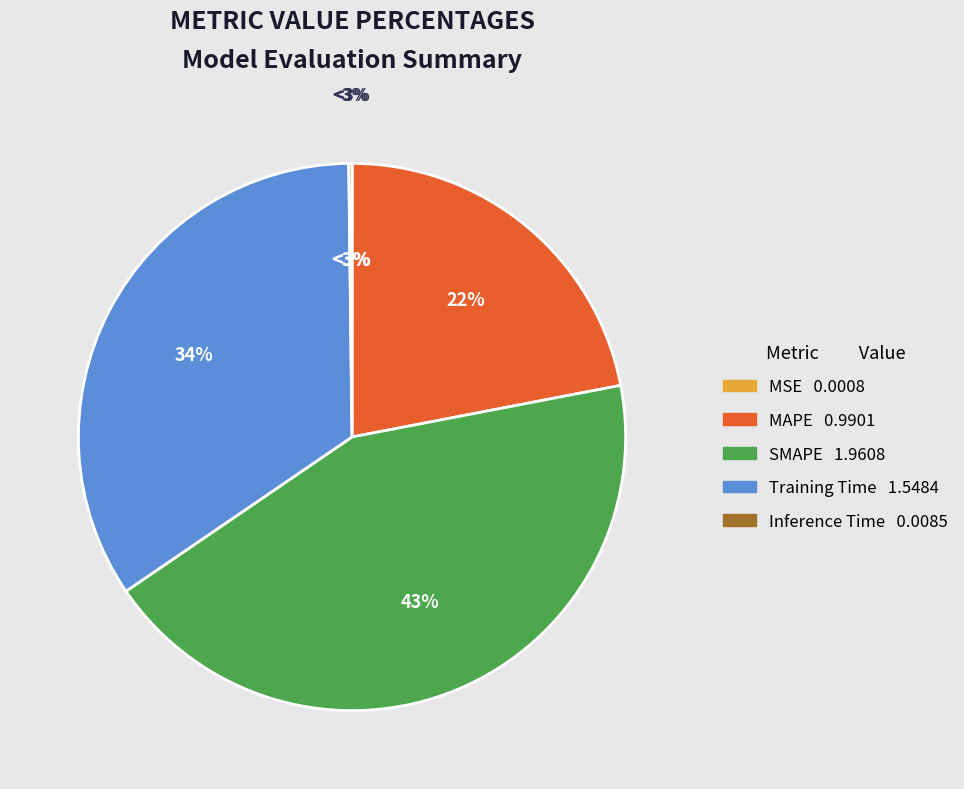

Is MAPE the majority of the pie?

No